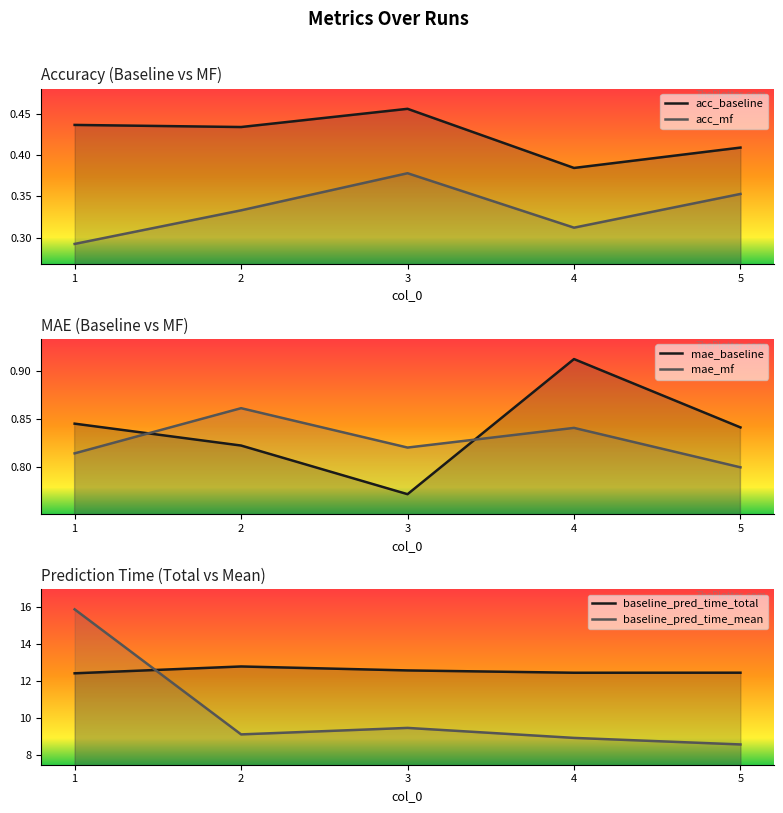

What is the sum of the acc_baseline values at 2 and 1?

0.9